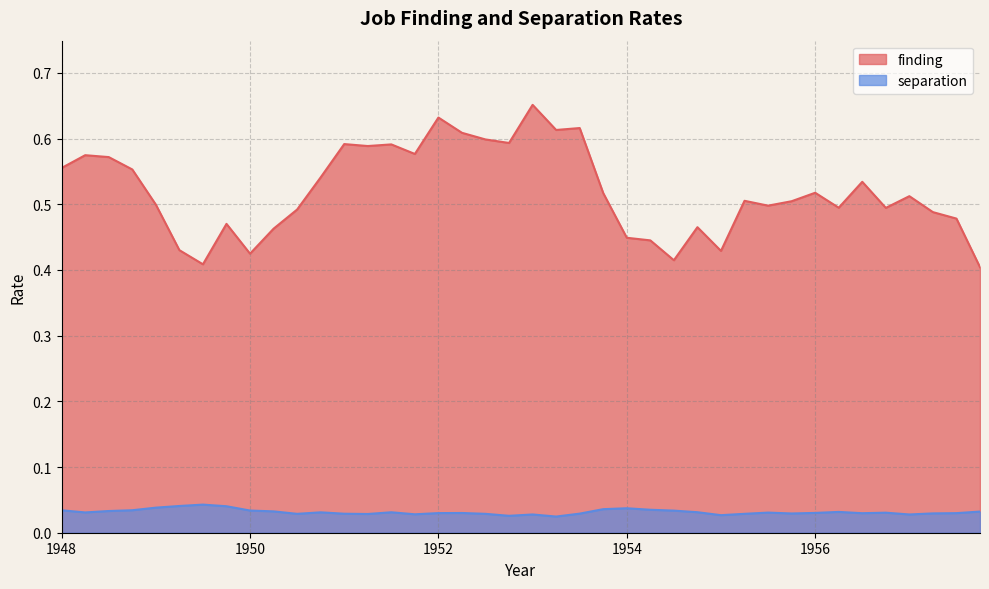

Is the value of finding at 1948.5 greater than the value of separation at 1949.75?

Yes